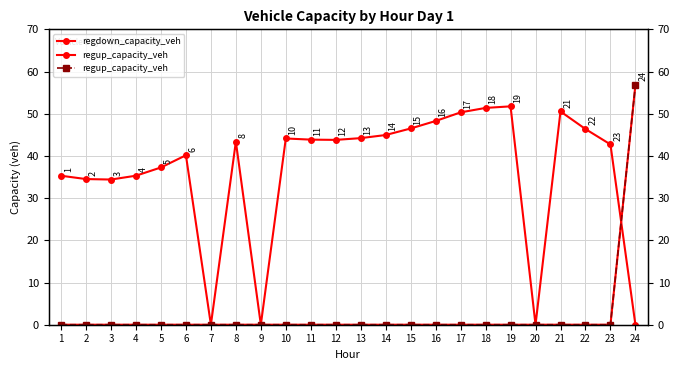

How many interior local valleys does the regdown_capacity_veh series have?

5